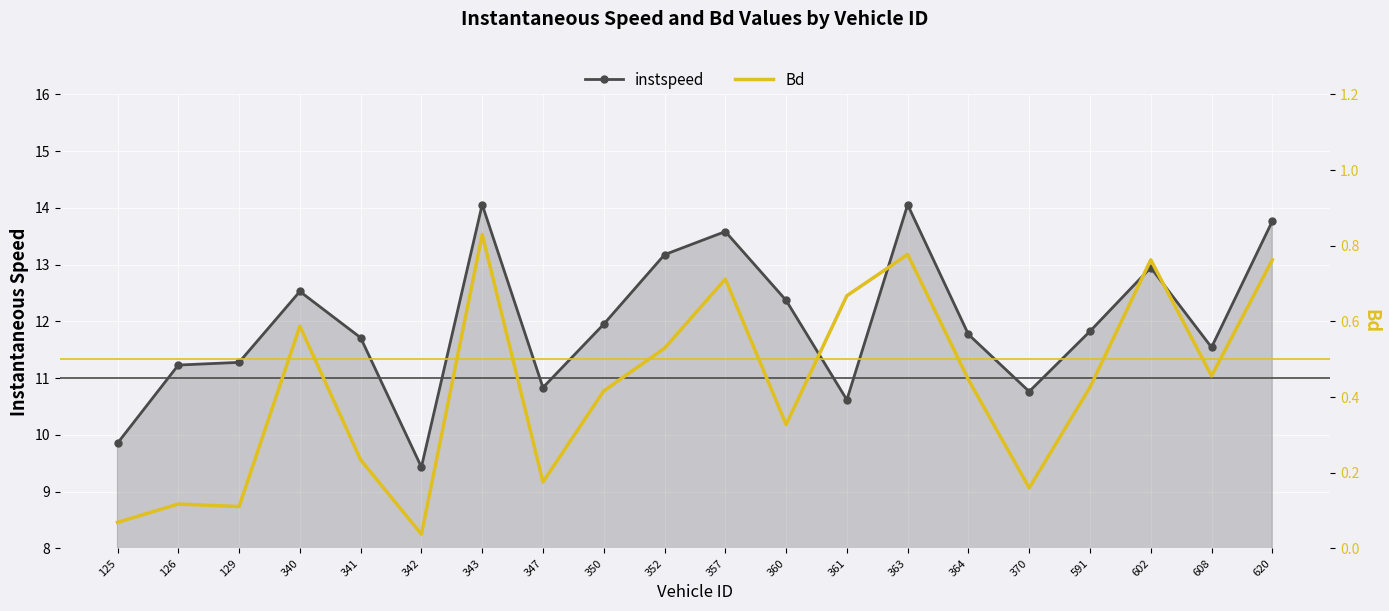

Where is the first local minimum for Bd?

129